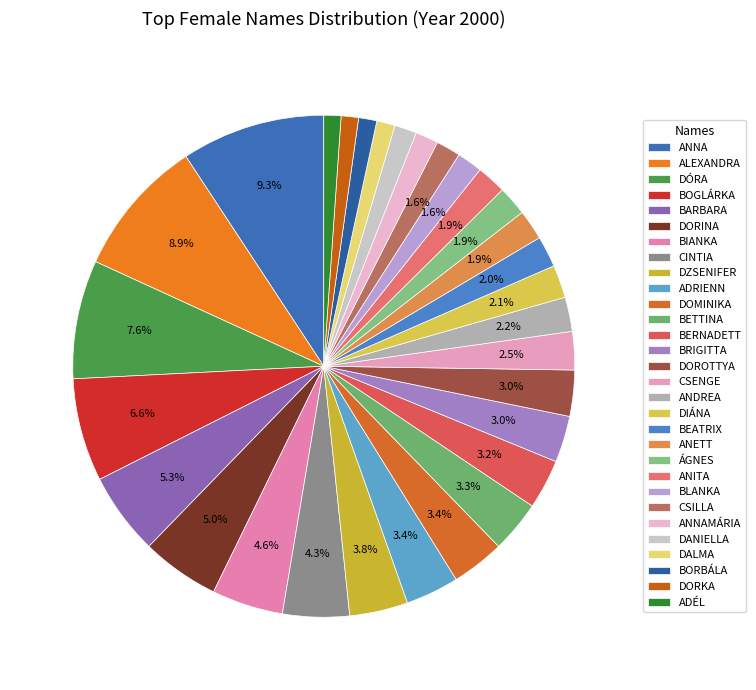

What is the total percentage of ADÉL and DORKA?

2.2%